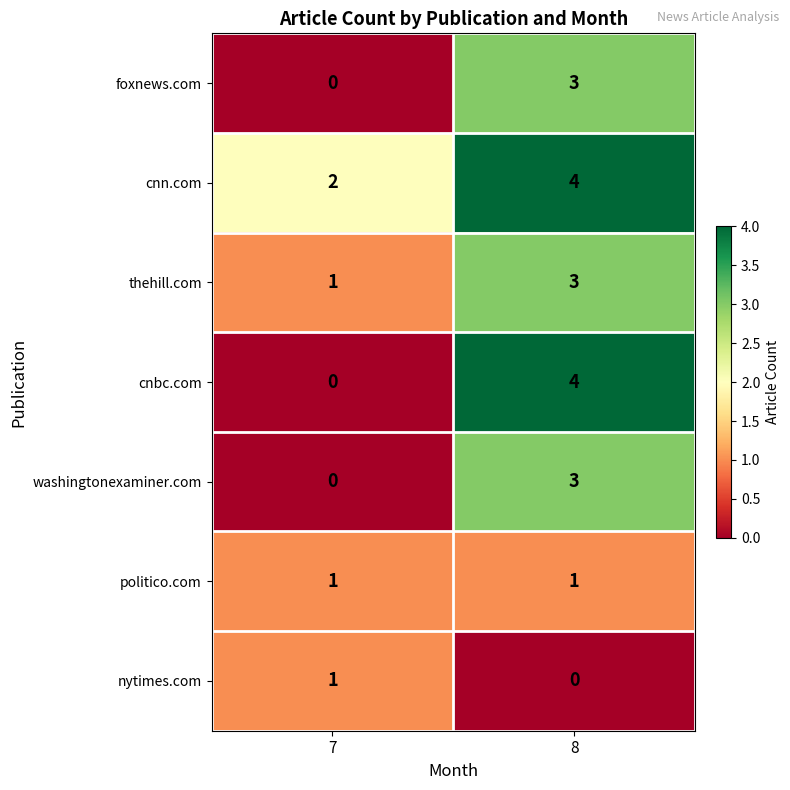

Which series has the largest total across all categories?

cnn.com